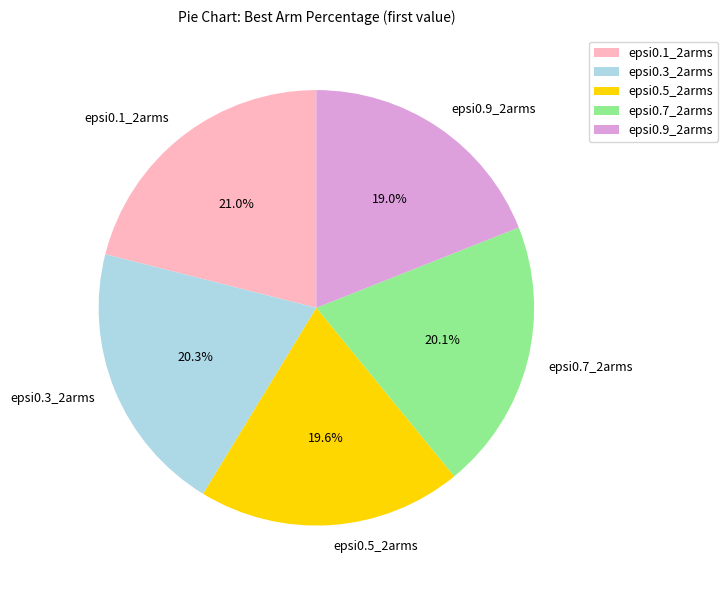

Is there any slice that represents more than half of the pie?

No